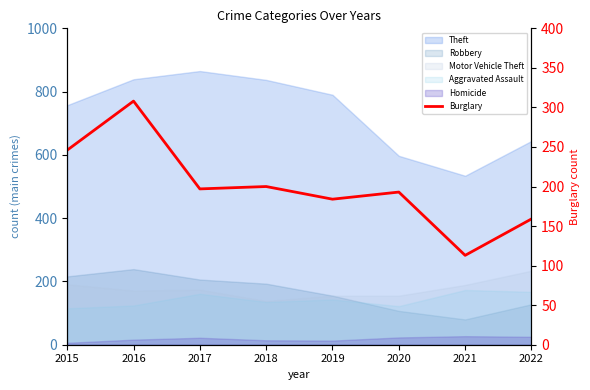

What is the ratio of the value at 2016 to the value at 2020?

1.6